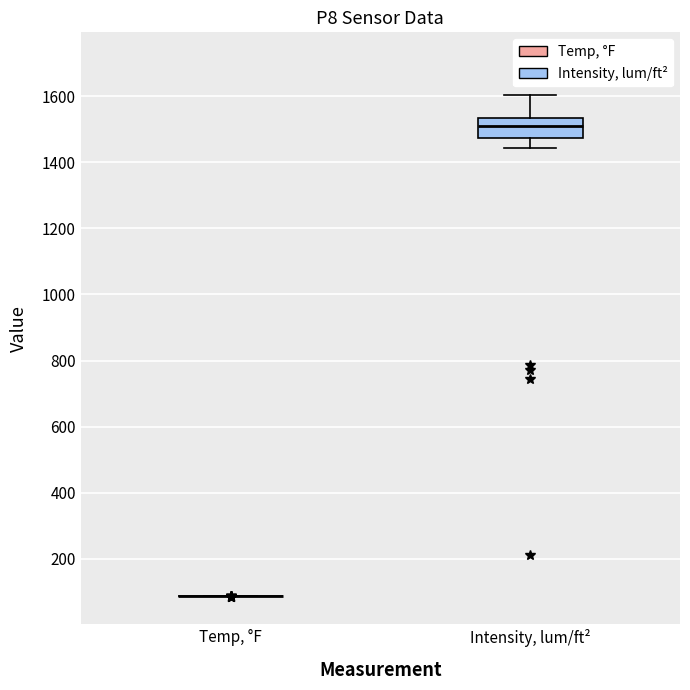

Where is the upper edge of the box for Intensity, lum/ft² on the y-axis? The values are not printed on the chart, so give them approximately, as read against the axis.

1540